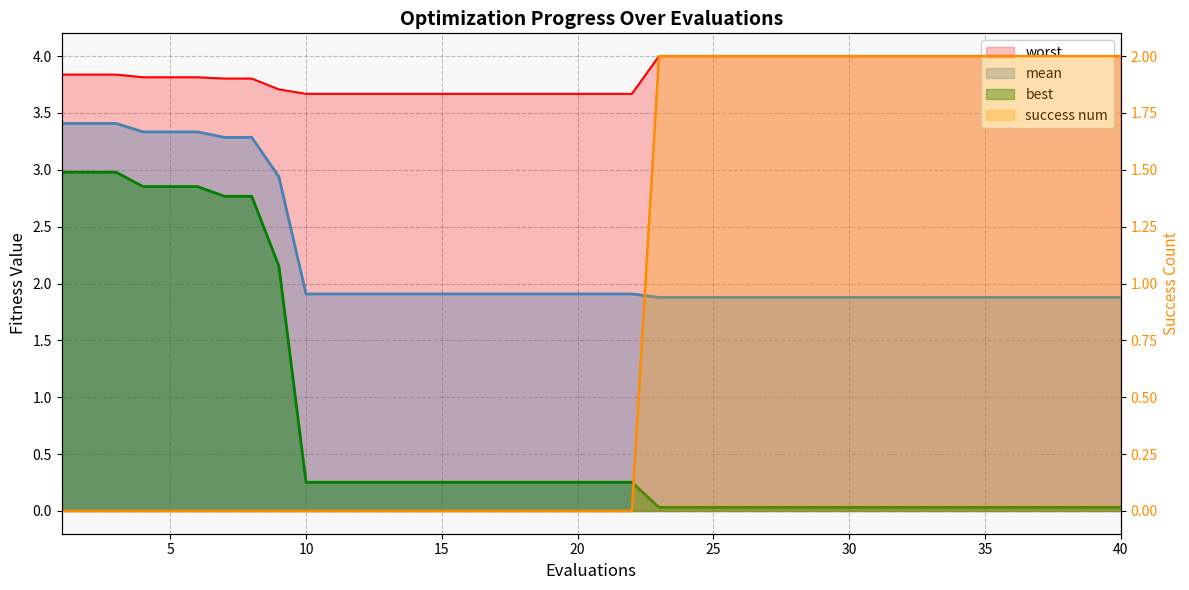

Between 5 and 10, which is larger?

5